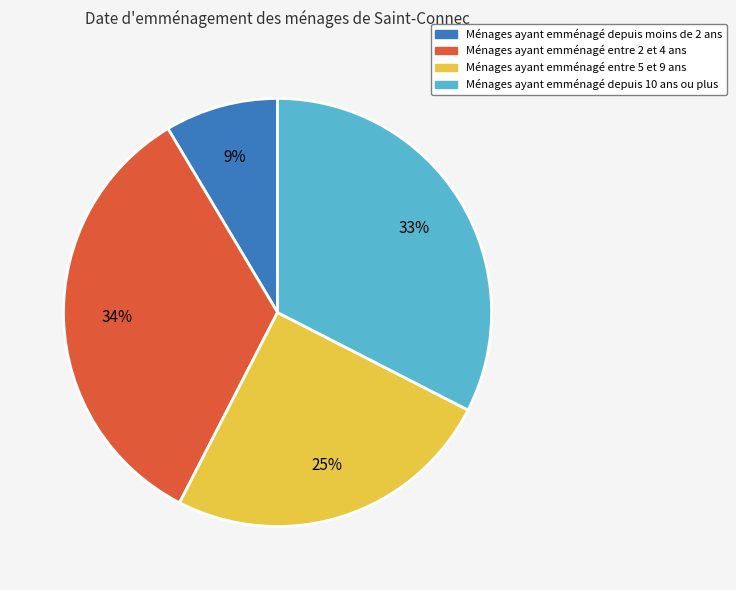

How many slices are in this pie chart?

4